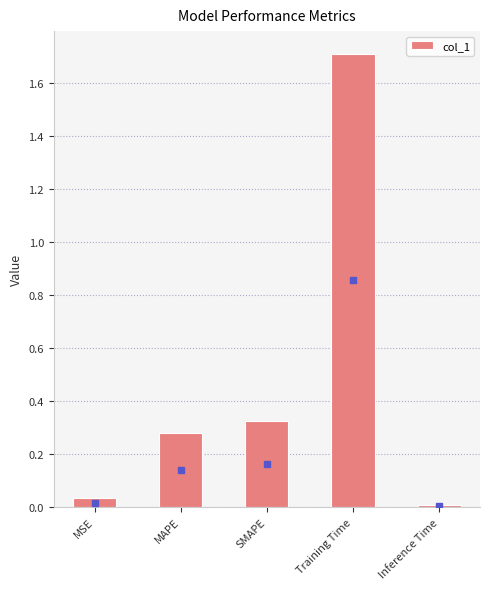

Are the bars horizontal?

No